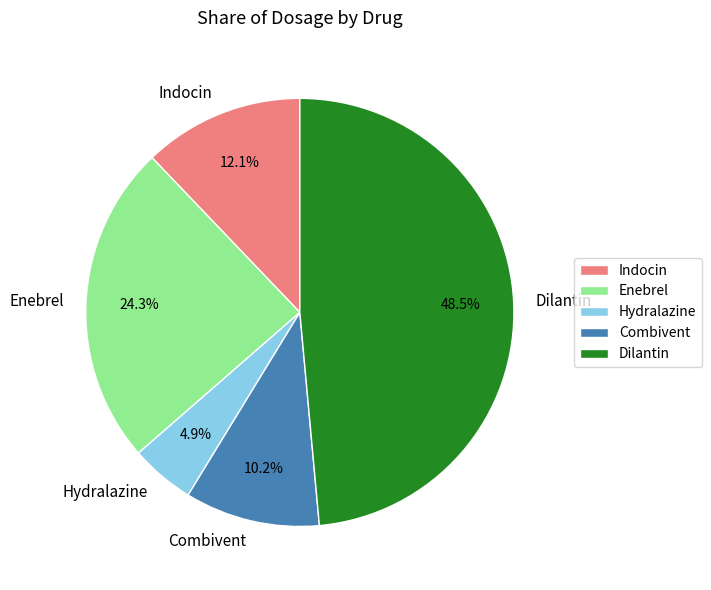

Combined, what portion of the pie is Hydralazine and Dilantin?

53.4%